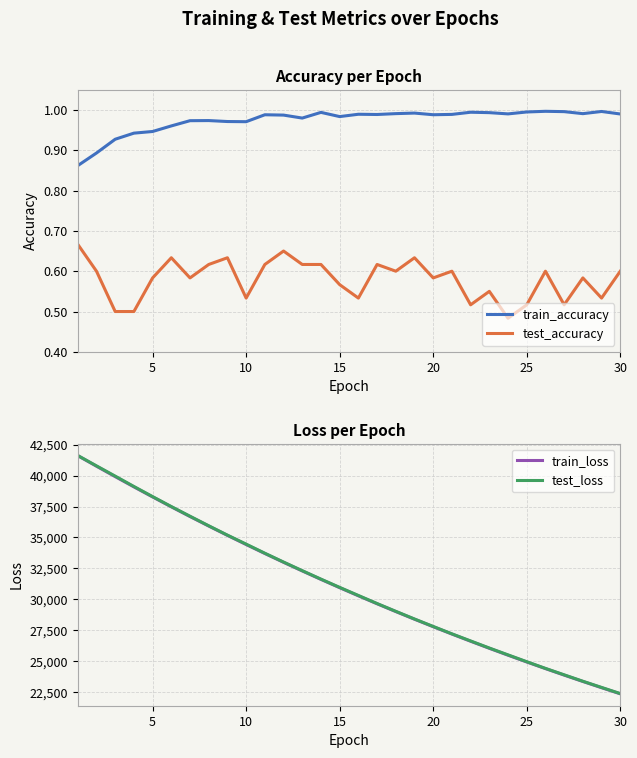

True or false: train_accuracy and test_accuracy cross at least once.

False